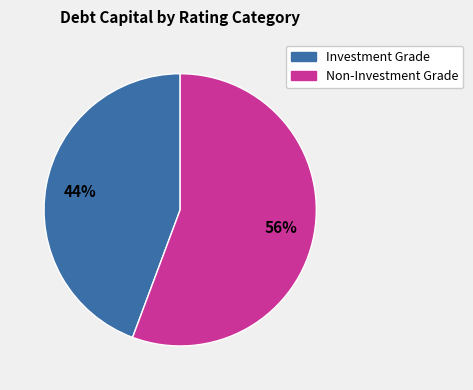

Is there any slice that represents more than half of the pie?

Yes